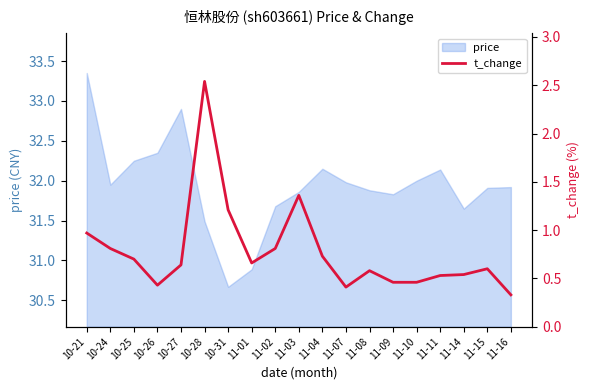

Reading right to left, what are all the values shown in this chart?

0.3	0.6	0.5	0.5	0.5	0.5	0.6	0.4	0.7	1.4	0.8	0.7	1.2	2.5	0.6	0.4	0.7	0.8	1.0